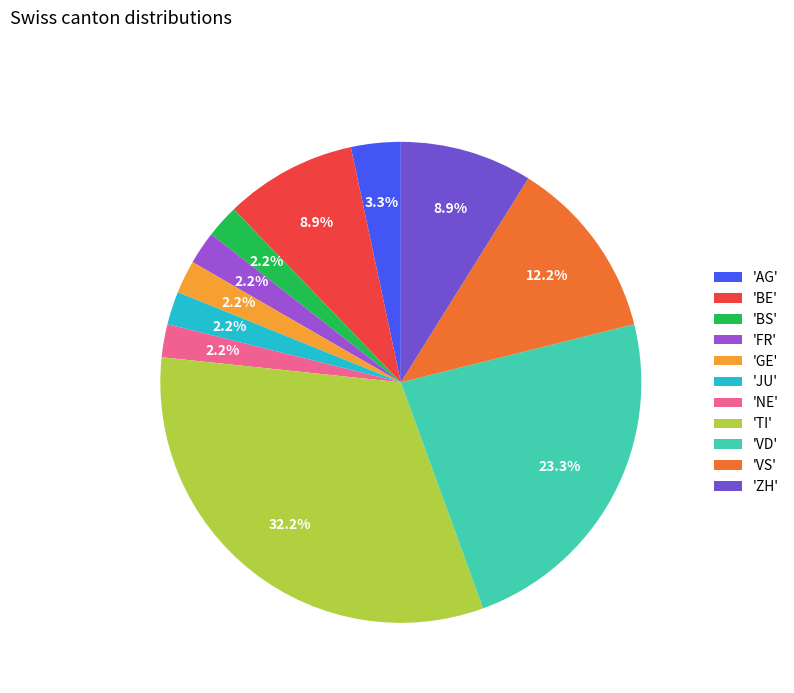

Do 'GE' and 'BE' together represent more than half of the pie?

No